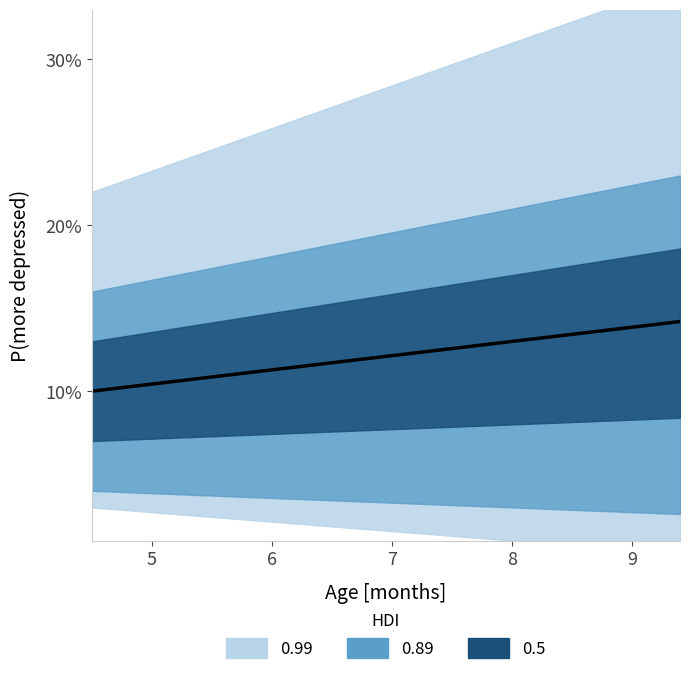

Is this an area chart (filled region under the line)?

No